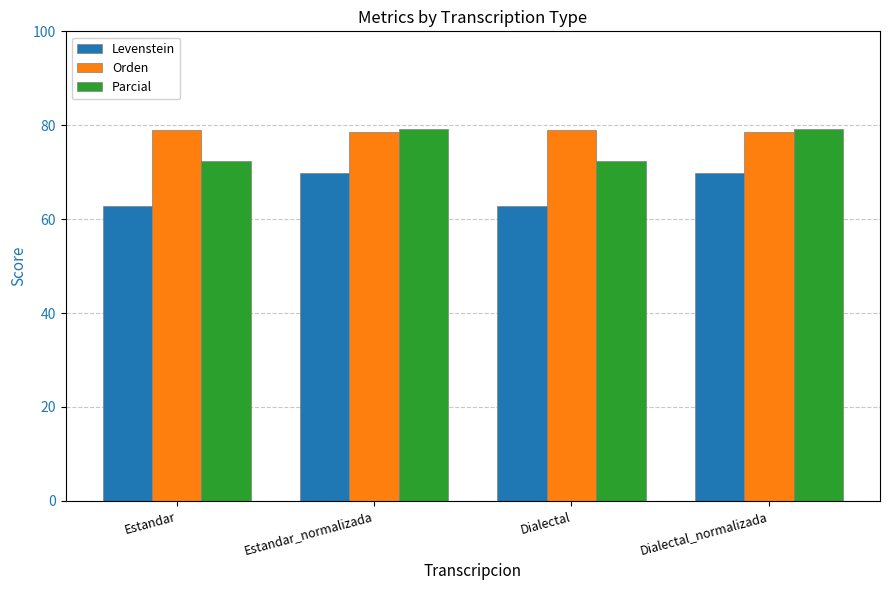

What is the sum of all Levenstein values?

265.5